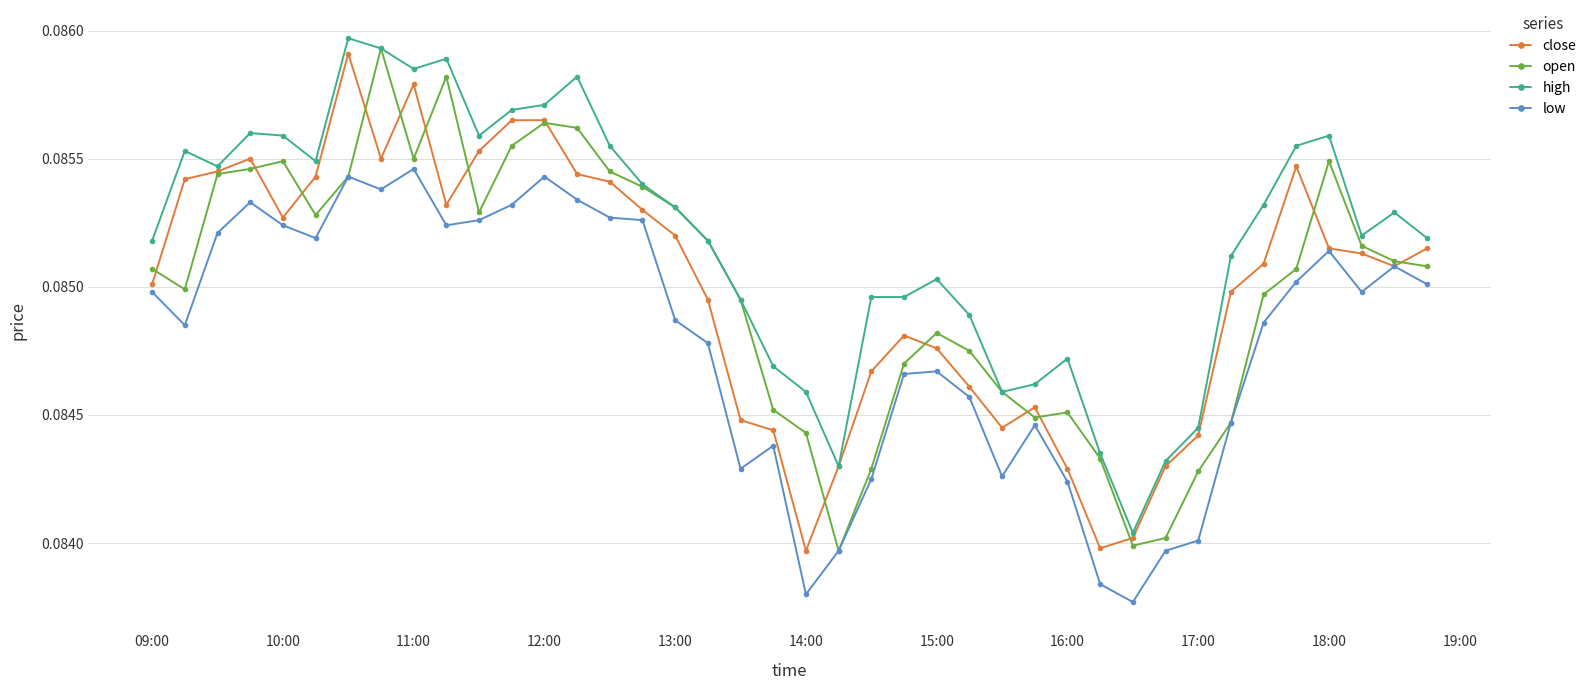

True or false: open has more than 1 points higher than both neighbors.

True